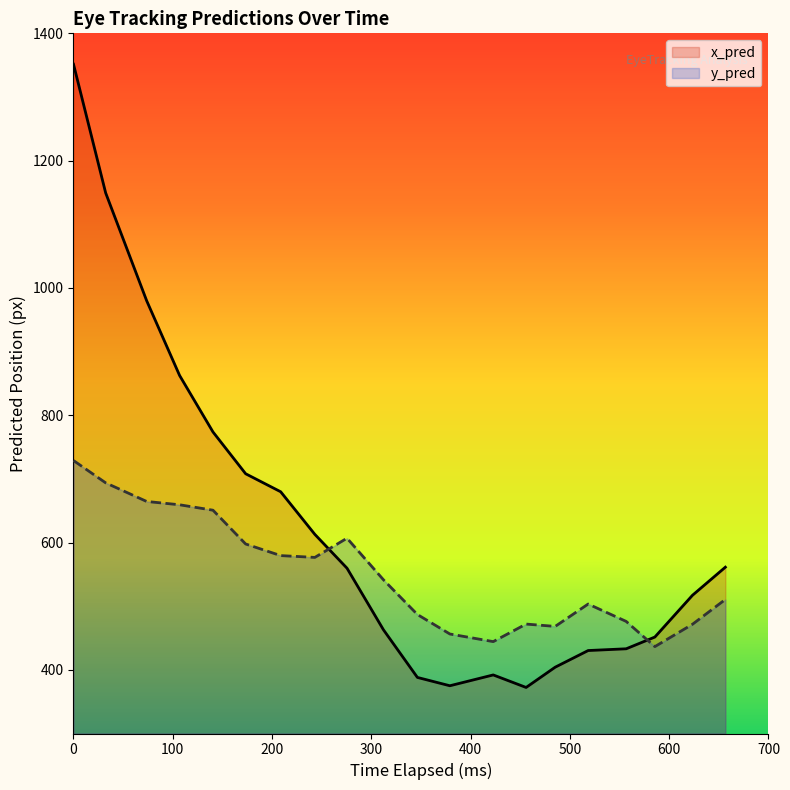

What is the difference between the maximum and minimum values in the y_pred series?

292.3